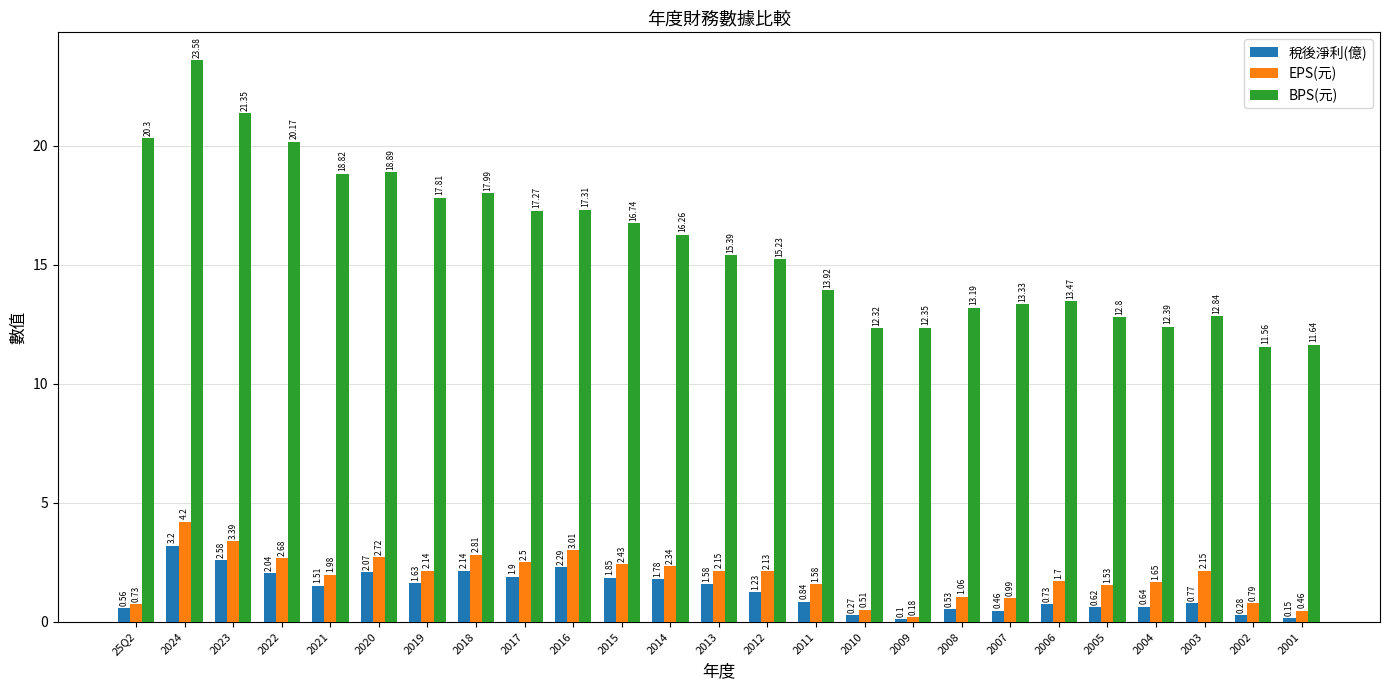

What is the average value of the EPS(元) series?

1.9